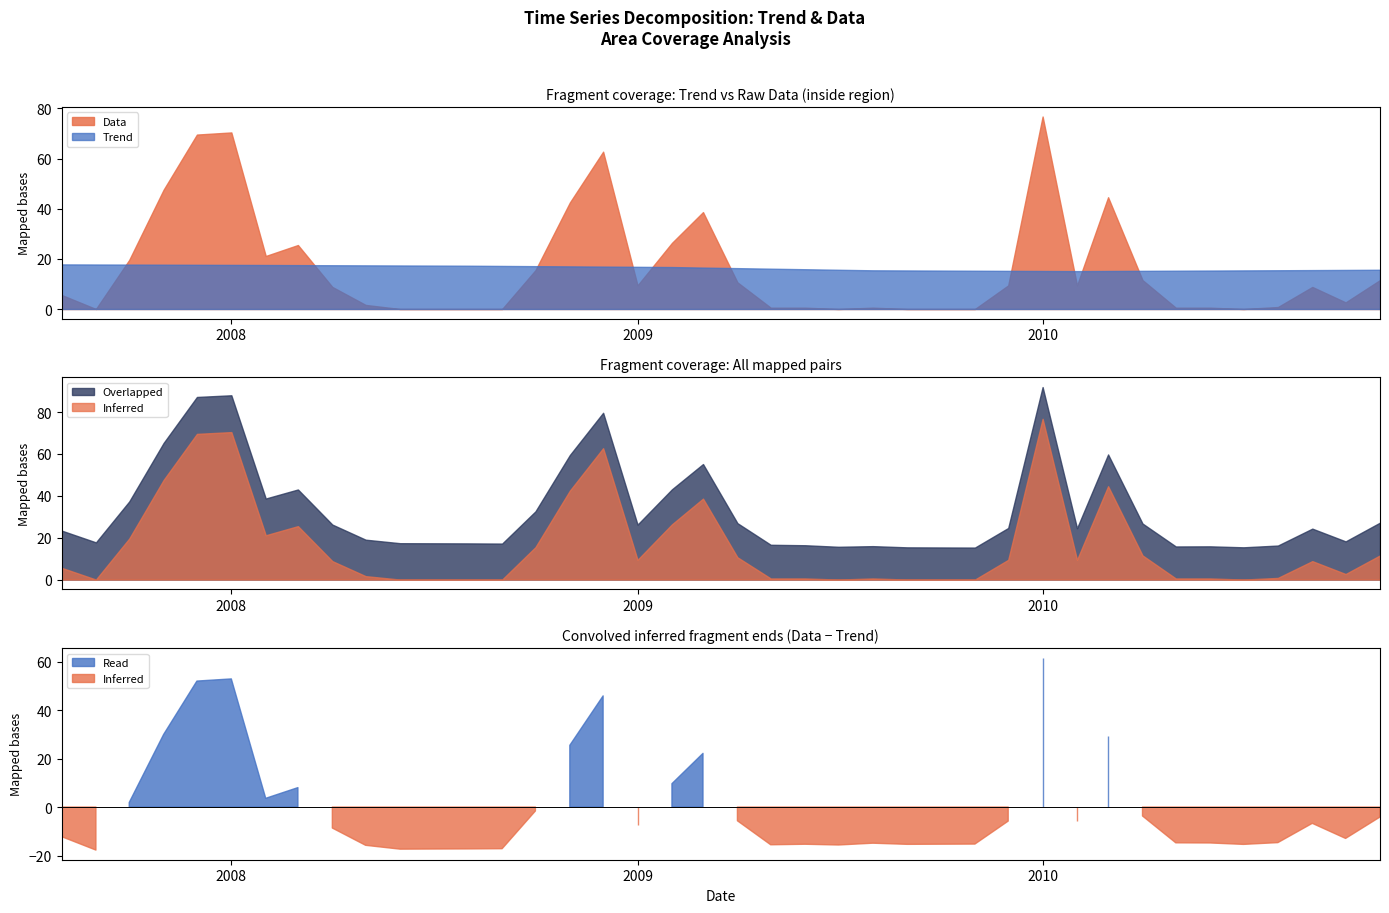

How many times do Data and Trend cross each other?

10